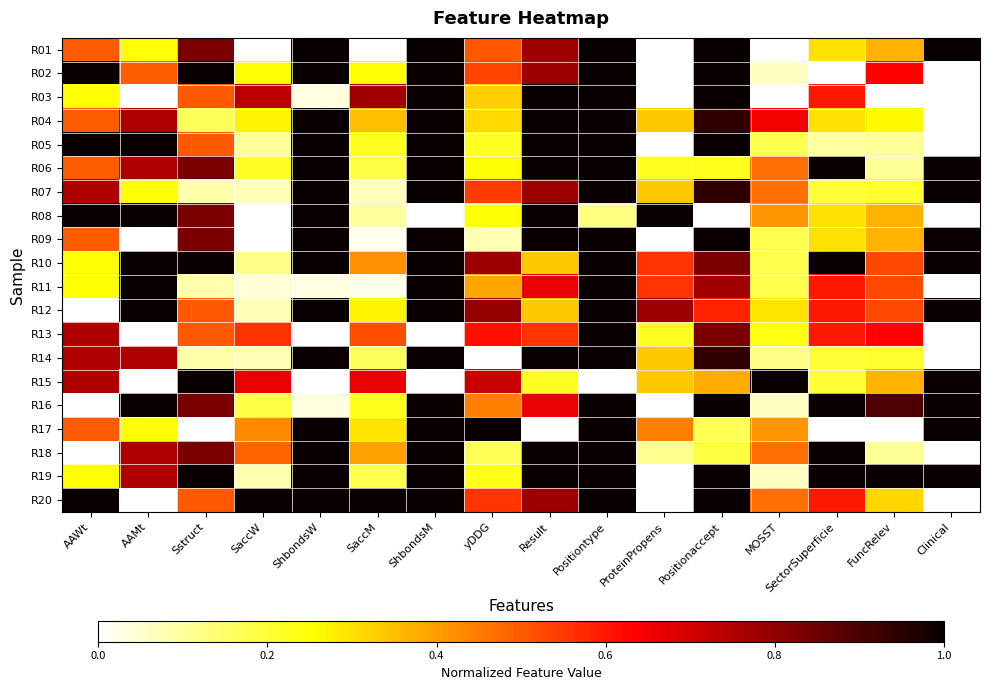

Reading left to right, list all the values displayed in this chart.

R01: AAWt=0.5	AAMt=0.3	Sstruct=0.8	SaccW=0.0	ShbondsW=1.0	SaccM=0.0	ShbondsM=1.0	yDDG=0.5	Result=0.8	Positiontype=1.0	ProteinPropens=0.0	Positionaccept=1.0	MOSST=0.0	SectorSuperficie=0.3	FuncRelev=0.4	Clinical=1.0
R02: AAWt=1.0	AAMt=0.5	Sstruct=1.0	SaccW=0.3	ShbondsW=1.0	SaccM=0.3	ShbondsM=1.0	yDDG=0.5	Result=0.8	Positiontype=1.0	ProteinPropens=0.0	Positionaccept=1.0	MOSST=0.1	SectorSuperficie=0.0	FuncRelev=0.6	Clinical=0.0
R03: AAWt=0.3	AAMt=0.0	Sstruct=0.5	SaccW=0.7	ShbondsW=0.0	SaccM=0.8	ShbondsM=1.0	yDDG=0.3	Result=1.0	Positiontype=1.0	ProteinPropens=0.0	Positionaccept=1.0	MOSST=0.0	SectorSuperficie=0.6	FuncRelev=0.0	Clinical=0.0
R04: AAWt=0.5	AAMt=0.8	Sstruct=0.2	SaccW=0.3	ShbondsW=1.0	SaccM=0.3	ShbondsM=1.0	yDDG=0.3	Result=1.0	Positiontype=1.0	ProteinPropens=0.3	Positionaccept=0.9	MOSST=0.6	SectorSuperficie=0.3	FuncRelev=0.3	Clinical=0.0
R05: AAWt=1.0	AAMt=1.0	Sstruct=0.5	SaccW=0.1	ShbondsW=1.0	SaccM=0.2	ShbondsM=1.0	yDDG=0.2	Result=1.0	Positiontype=1.0	ProteinPropens=0.0	Positionaccept=1.0	MOSST=0.2	SectorSuperficie=0.1	FuncRelev=0.1	Clinical=0.0
R06: AAWt=0.5	AAMt=0.8	Sstruct=0.8	SaccW=0.2	ShbondsW=1.0	SaccM=0.2	ShbondsM=1.0	yDDG=0.2	Result=1.0	Positiontype=1.0	ProteinPropens=0.2	Positionaccept=0.2	MOSST=0.5	SectorSuperficie=1.0	FuncRelev=0.1	Clinical=1.0
R07: AAWt=0.8	AAMt=0.3	Sstruct=0.1	SaccW=0.1	ShbondsW=1.0	SaccM=0.1	ShbondsM=1.0	yDDG=0.5	Result=0.8	Positiontype=1.0	ProteinPropens=0.3	Positionaccept=0.9	MOSST=0.5	SectorSuperficie=0.2	FuncRelev=0.2	Clinical=1.0
R08: AAWt=1.0	AAMt=1.0	Sstruct=0.8	SaccW=0.0	ShbondsW=1.0	SaccM=0.1	ShbondsM=0.0	yDDG=0.2	Result=1.0	Positiontype=0.1	ProteinPropens=1.0	Positionaccept=0.0	MOSST=0.4	SectorSuperficie=0.3	FuncRelev=0.4	Clinical=0.0
R09: AAWt=0.5	AAMt=0.0	Sstruct=0.8	SaccW=0.0	ShbondsW=1.0	SaccM=0.0	ShbondsM=1.0	yDDG=0.1	Result=1.0	Positiontype=1.0	ProteinPropens=0.0	Positionaccept=1.0	MOSST=0.2	SectorSuperficie=0.3	FuncRelev=0.4	Clinical=1.0
R10: AAWt=0.3	AAMt=1.0	Sstruct=1.0	SaccW=0.1	ShbondsW=1.0	SaccM=0.4	ShbondsM=1.0	yDDG=0.8	Result=0.3	Positiontype=1.0	ProteinPropens=0.6	Positionaccept=0.8	MOSST=0.2	SectorSuperficie=1.0	FuncRelev=0.5	Clinical=1.0
R11: AAWt=0.3	AAMt=1.0	Sstruct=0.1	SaccW=0.0	ShbondsW=0.0	SaccM=0.0	ShbondsM=1.0	yDDG=0.4	Result=0.7	Positiontype=1.0	ProteinPropens=0.6	Positionaccept=0.8	MOSST=0.2	SectorSuperficie=0.6	FuncRelev=0.5	Clinical=0.0
R12: AAWt=0.0	AAMt=1.0	Sstruct=0.5	SaccW=0.1	ShbondsW=1.0	SaccM=0.3	ShbondsM=1.0	yDDG=0.8	Result=0.3	Positiontype=1.0	ProteinPropens=0.8	Positionaccept=0.6	MOSST=0.3	SectorSuperficie=0.6	FuncRelev=0.5	Clinical=1.0
R13: AAWt=0.8	AAMt=0.0	Sstruct=0.5	SaccW=0.6	ShbondsW=0.0	SaccM=0.5	ShbondsM=0.0	yDDG=0.6	Result=0.6	Positiontype=1.0	ProteinPropens=0.2	Positionaccept=0.8	MOSST=0.2	SectorSuperficie=0.6	FuncRelev=0.6	Clinical=0.0
R14: AAWt=0.8	AAMt=0.8	Sstruct=0.1	SaccW=0.1	ShbondsW=1.0	SaccM=0.2	ShbondsM=1.0	yDDG=0.0	Result=1.0	Positiontype=1.0	ProteinPropens=0.3	Positionaccept=0.9	MOSST=0.1	SectorSuperficie=0.2	FuncRelev=0.2	Clinical=0.0
R15: AAWt=0.8	AAMt=0.0	Sstruct=1.0	SaccW=0.7	ShbondsW=0.0	SaccM=0.7	ShbondsM=0.0	yDDG=0.7	Result=0.2	Positiontype=0.0	ProteinPropens=0.3	Positionaccept=0.4	MOSST=1.0	SectorSuperficie=0.2	FuncRelev=0.4	Clinical=1.0
R16: AAWt=0.0	AAMt=1.0	Sstruct=0.8	SaccW=0.2	ShbondsW=0.0	SaccM=0.2	ShbondsM=1.0	yDDG=0.4	Result=0.7	Positiontype=1.0	ProteinPropens=0.0	Positionaccept=1.0	MOSST=0.1	SectorSuperficie=1.0	FuncRelev=0.9	Clinical=1.0
R17: AAWt=0.5	AAMt=0.3	Sstruct=0.0	SaccW=0.4	ShbondsW=1.0	SaccM=0.3	ShbondsM=1.0	yDDG=1.0	Result=0.0	Positiontype=1.0	ProteinPropens=0.4	Positionaccept=0.2	MOSST=0.4	SectorSuperficie=0.0	FuncRelev=0.0	Clinical=1.0
R18: AAWt=0.0	AAMt=0.8	Sstruct=0.8	SaccW=0.5	ShbondsW=1.0	SaccM=0.4	ShbondsM=1.0	yDDG=0.2	Result=1.0	Positiontype=1.0	ProteinPropens=0.1	Positionaccept=0.2	MOSST=0.5	SectorSuperficie=1.0	FuncRelev=0.1	Clinical=0.0
R19: AAWt=0.3	AAMt=0.8	Sstruct=1.0	SaccW=0.1	ShbondsW=1.0	SaccM=0.2	ShbondsM=1.0	yDDG=0.2	Result=1.0	Positiontype=1.0	ProteinPropens=0.0	Positionaccept=1.0	MOSST=0.1	SectorSuperficie=1.0	FuncRelev=1.0	Clinical=1.0
R20: AAWt=1.0	AAMt=0.0	Sstruct=0.5	SaccW=1.0	ShbondsW=1.0	SaccM=1.0	ShbondsM=1.0	yDDG=0.6	Result=0.8	Positiontype=1.0	ProteinPropens=0.0	Positionaccept=1.0	MOSST=0.5	SectorSuperficie=0.6	FuncRelev=0.3	Clinical=0.0